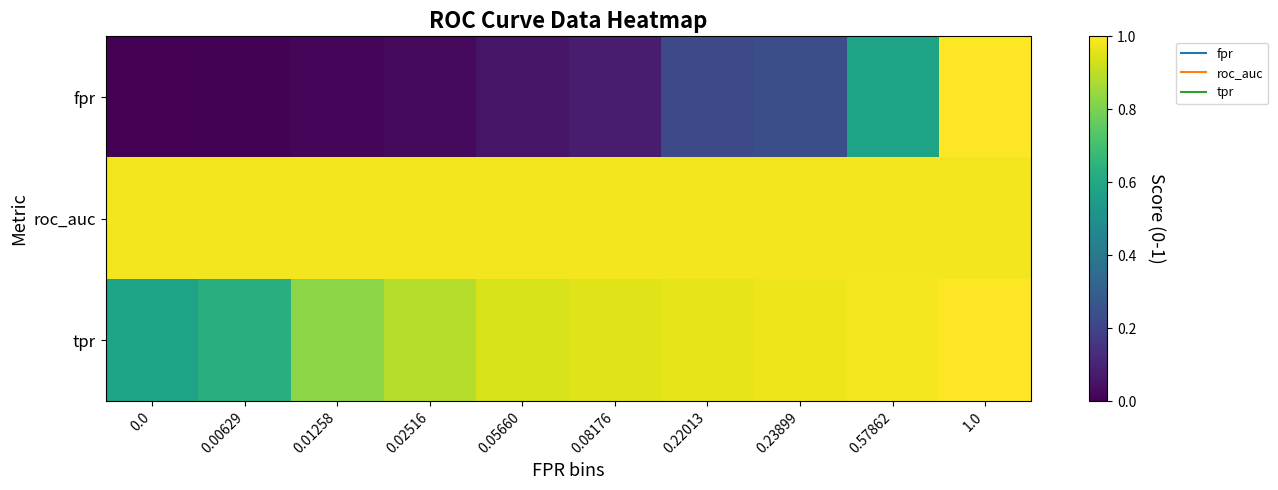

Between 0.01258 and 0.0, which is larger?

0.01258